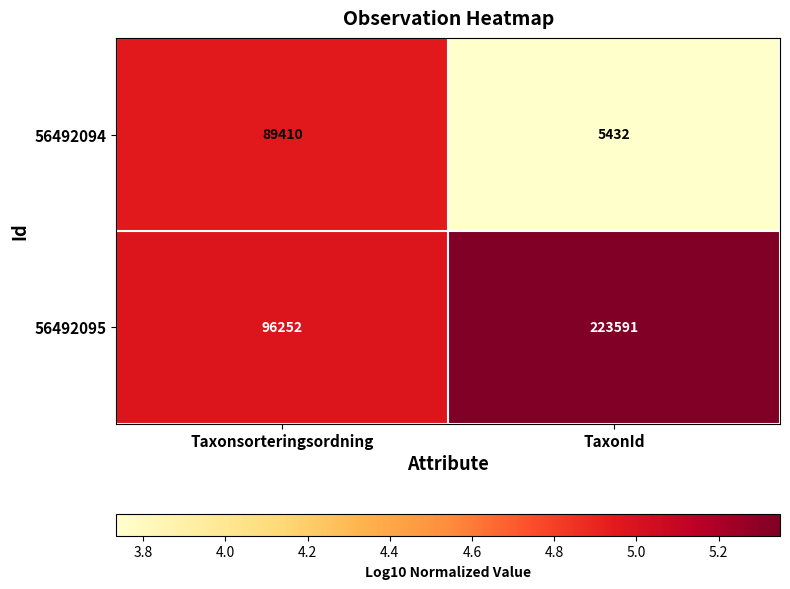

Which category has the highest value across all series?

TaxonId